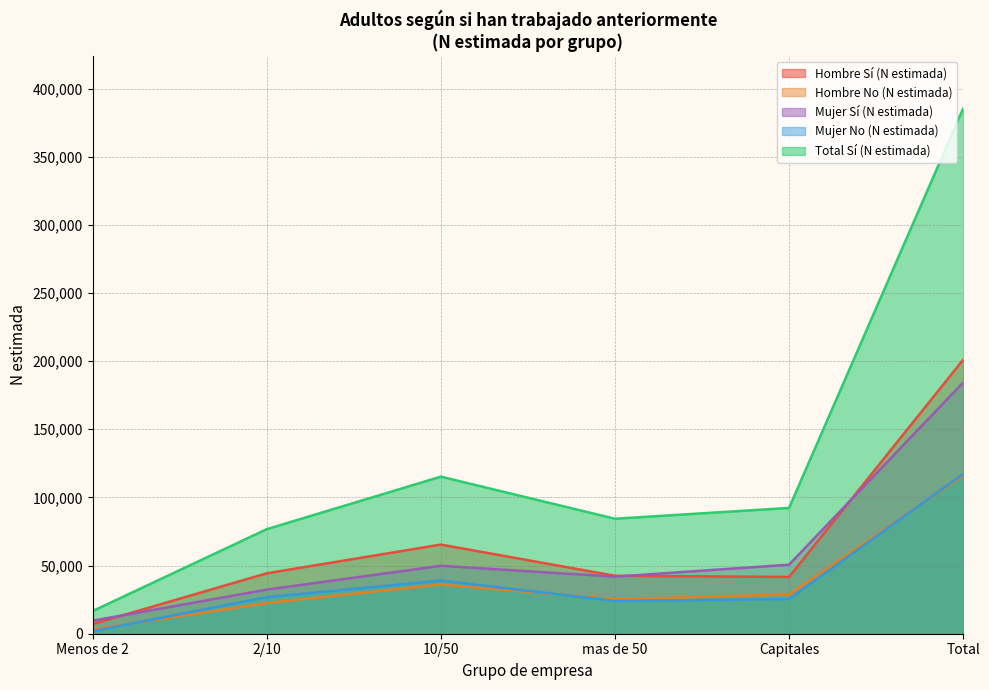

At which label is Hombre No (N estimada) closest to 59584?

10/50